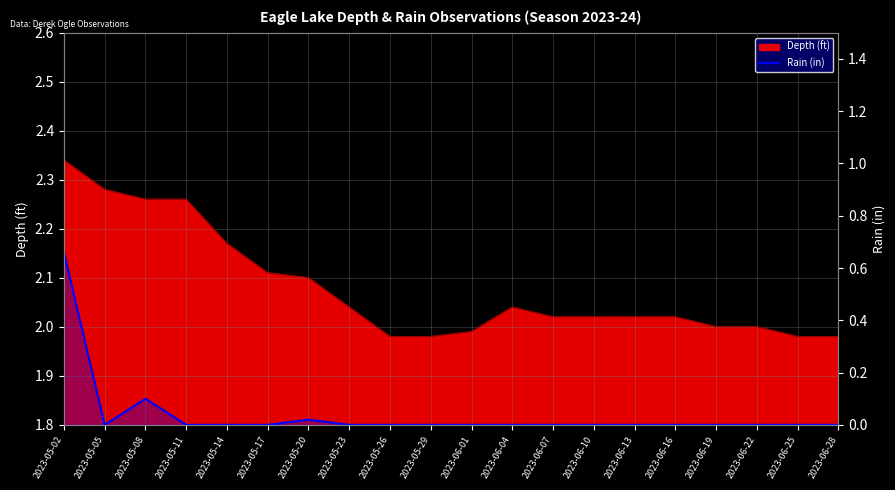

Is it true that the value at 2023-06-19 is 0.0?

True